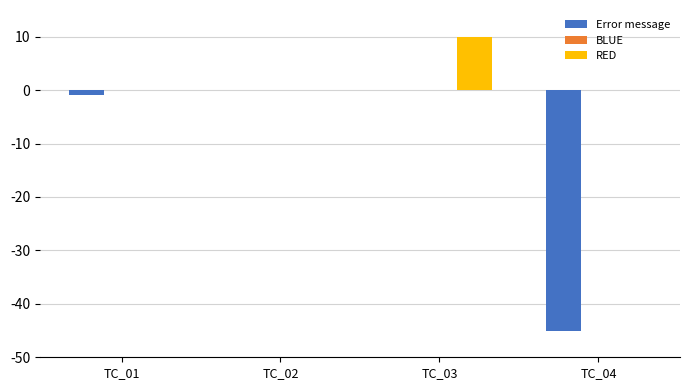

True or false: RED has a value of -5 at TC_01.

False